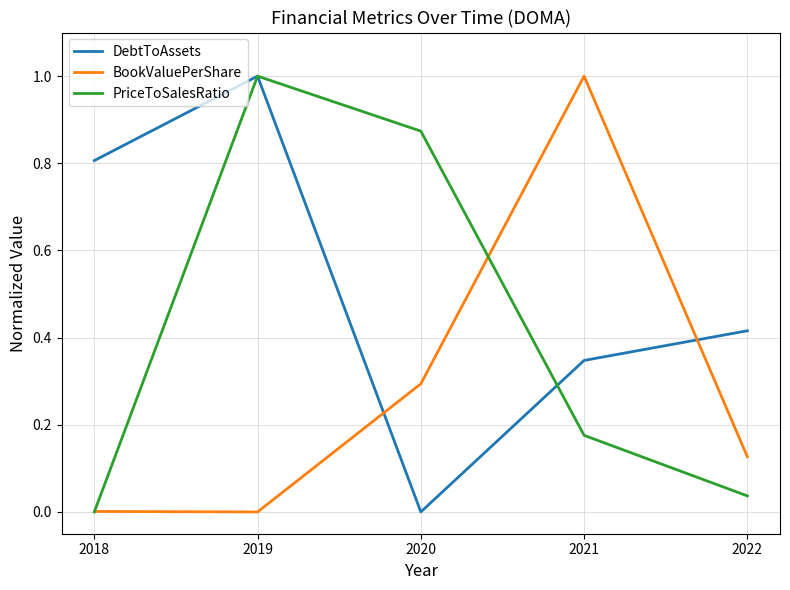

What is the sum of all BookValuePerShare values?

1.4